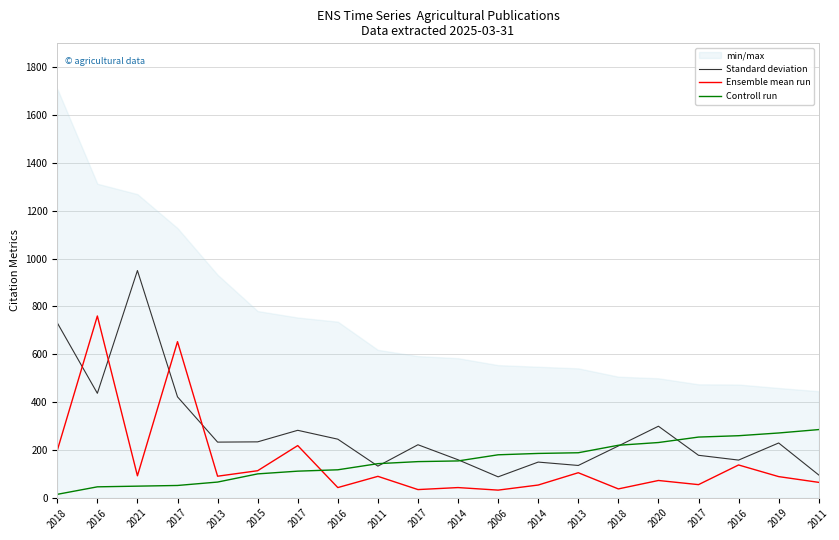

How many distinct data groups are displayed?

3